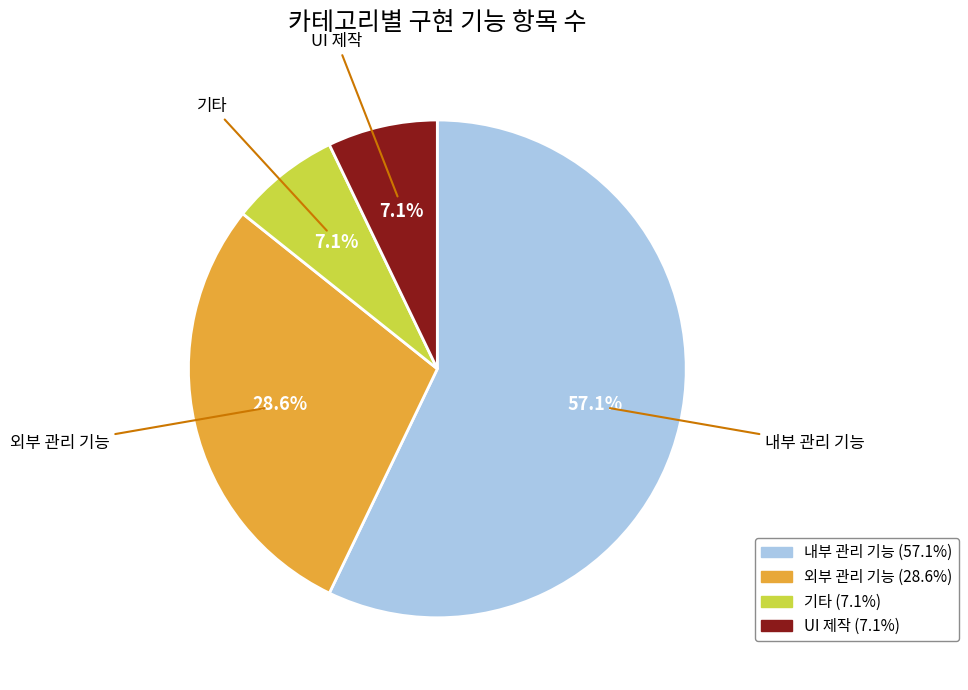

Which slice is the largest?

내부 관리 기능